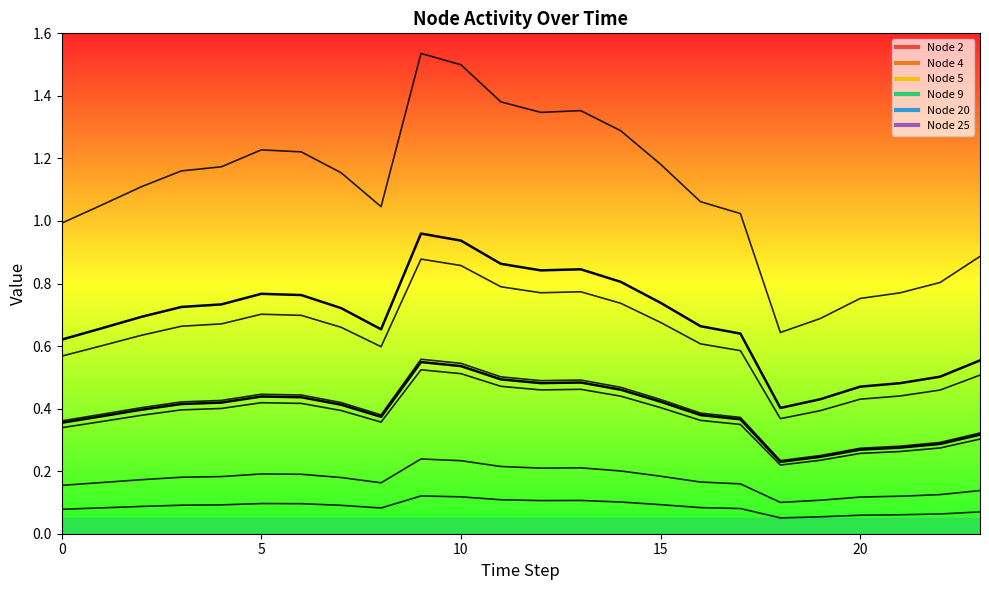

Is it true that Node 5 (norm) equals 0.4 at 20?

False